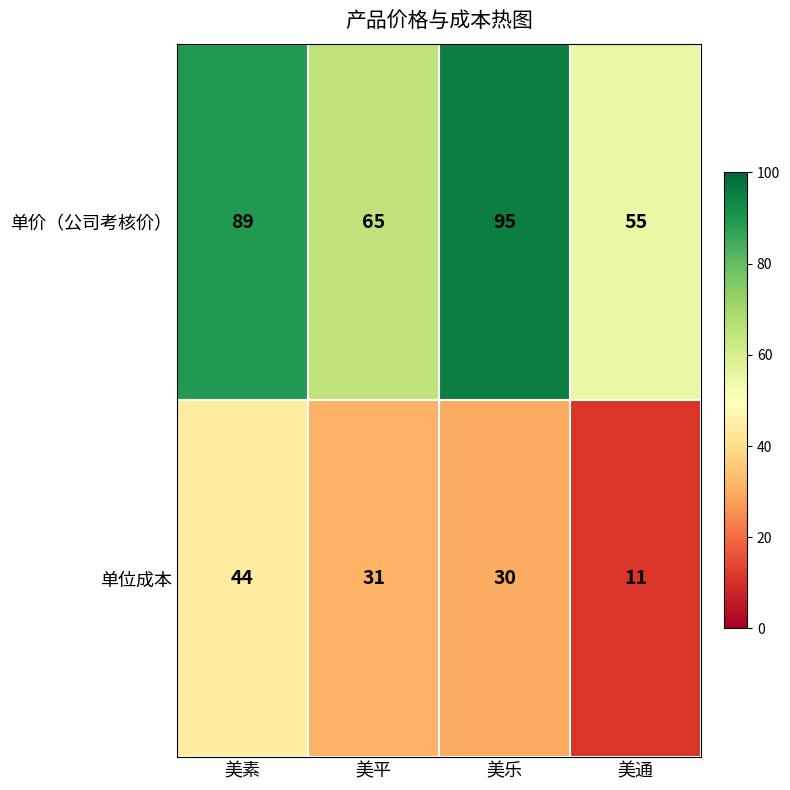

At how many categories does at least one series exceed 31?

4